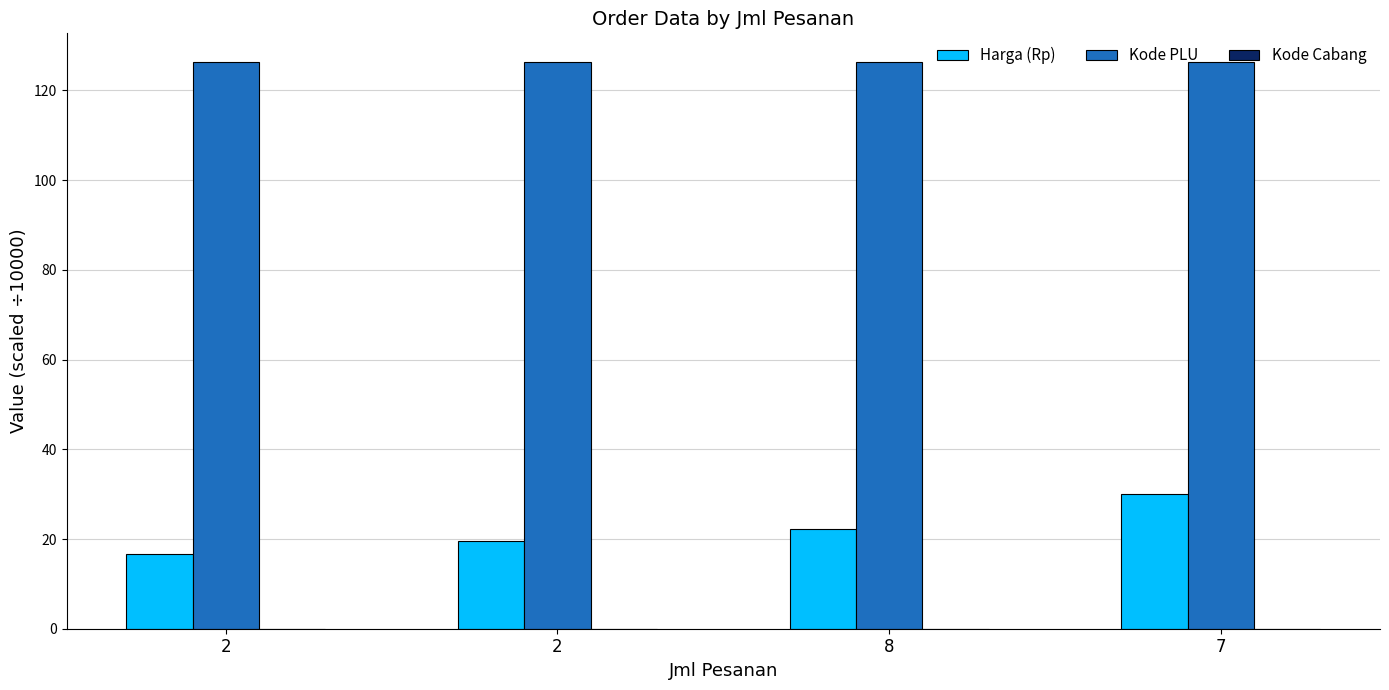

Reading left to right, transcribe all the data shown in this chart.

Harga (Rp): 2=16.6	2=19.5	8=22.3	7=30.0
Kode PLU: 2=126.4	2=126.4	8=126.4	7=126.4
Kode Cabang: 2=0.0	2=0.0	8=0.0	7=0.0